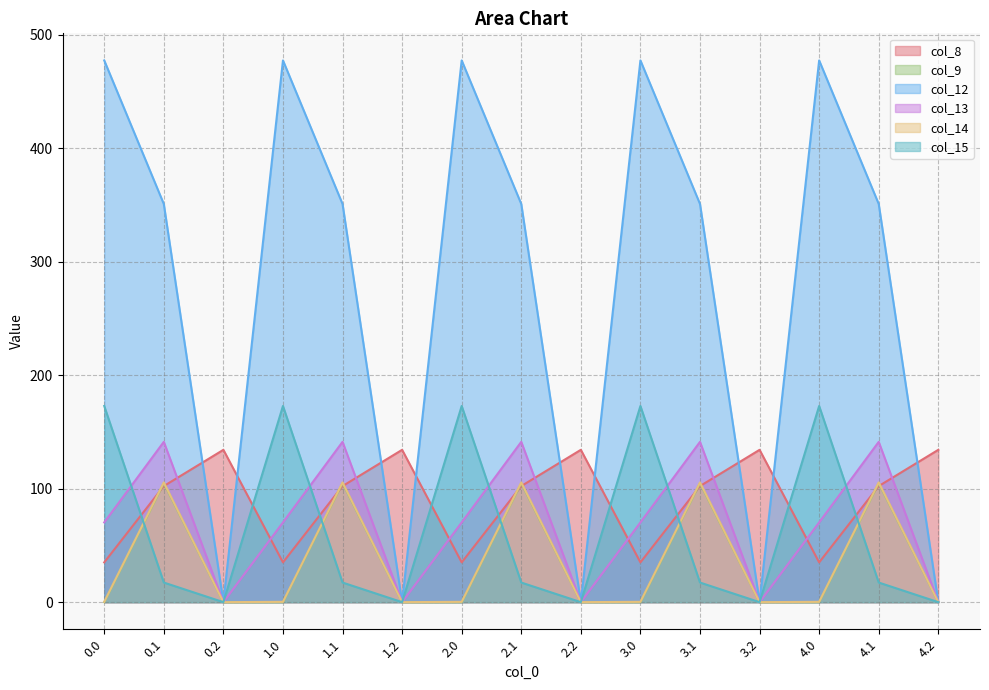

True or false: col_15 and col_9 cross at least once.

True